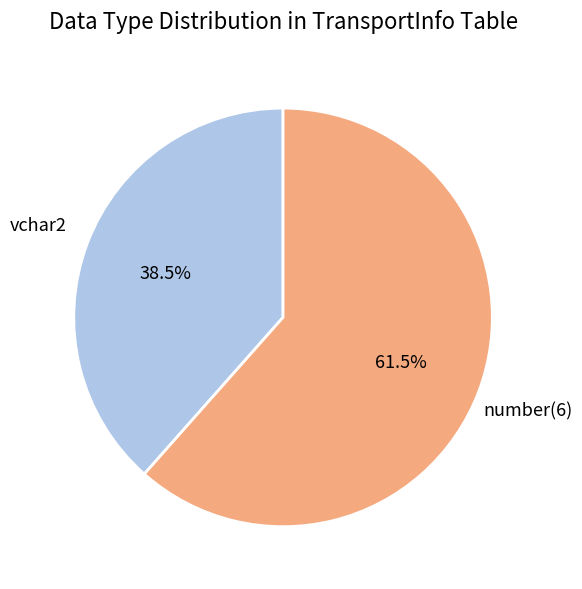

How many slices are in this pie chart?

2